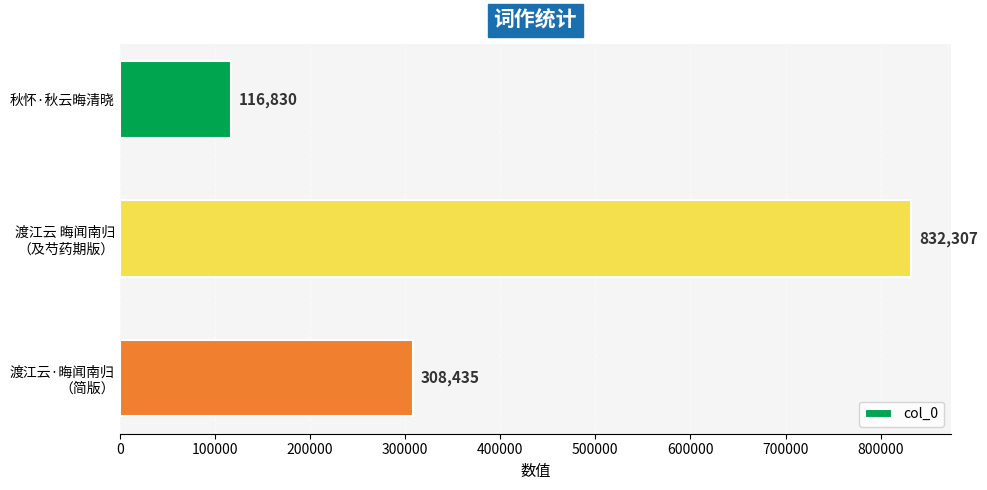

Reading top to bottom, what are all the values shown in this chart?

116830	832307	308435